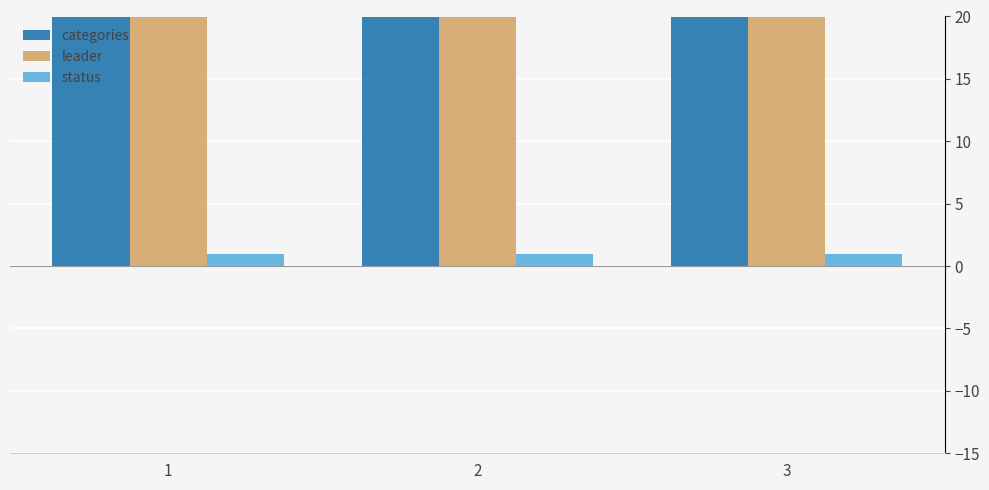

List the labels in order of categories value, smallest first.

1, 2, 3